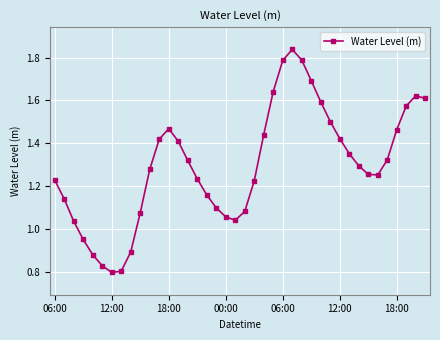

What is the sum of all values?

51.9